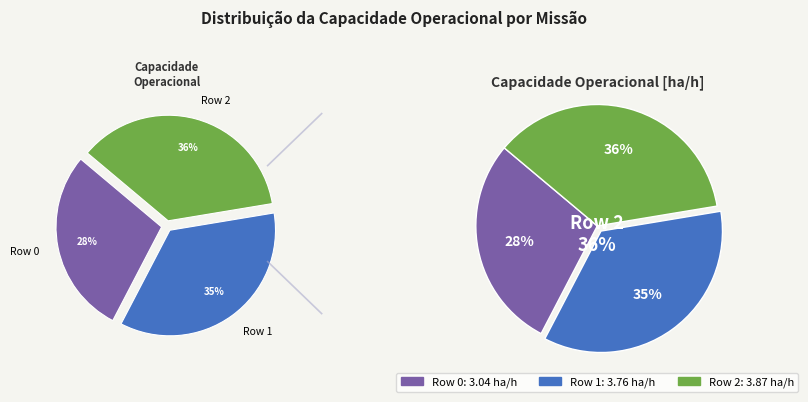

Which has a higher value, Row 0 or Row 1?

Row 1